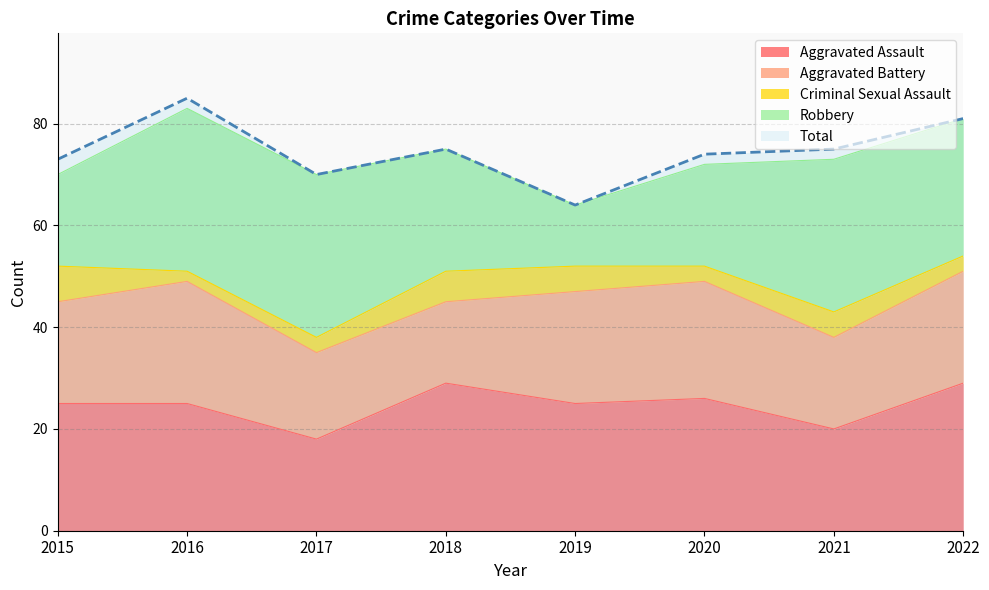

The Aggravated Assault series shows 25 at 2015. True or false?

True